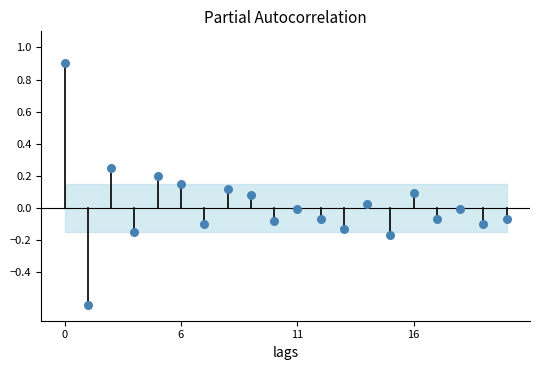

How many points are shown in the scatter plot?

20